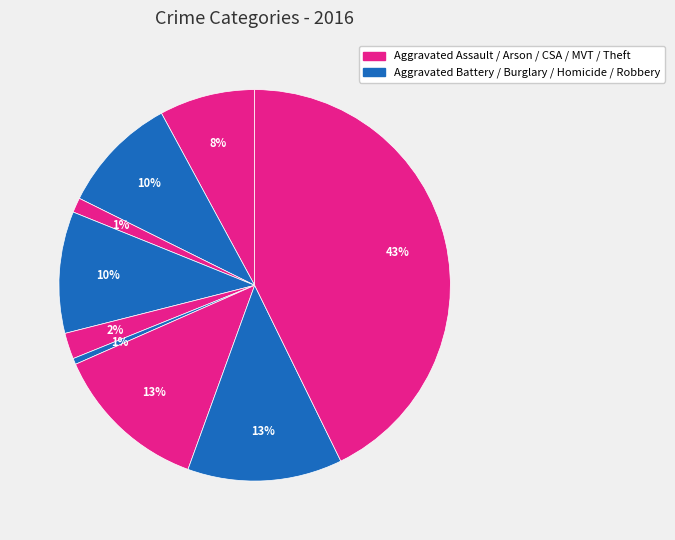

Count the number of slices in the pie.

9